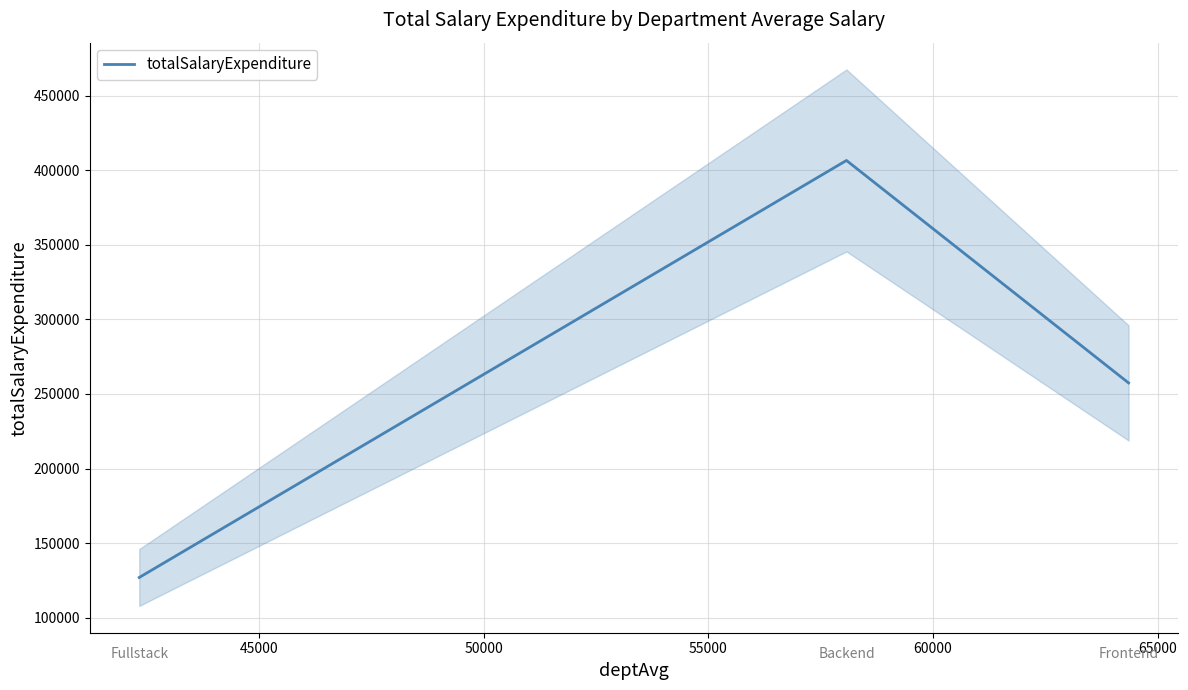

How many lines are shown in the chart?

1